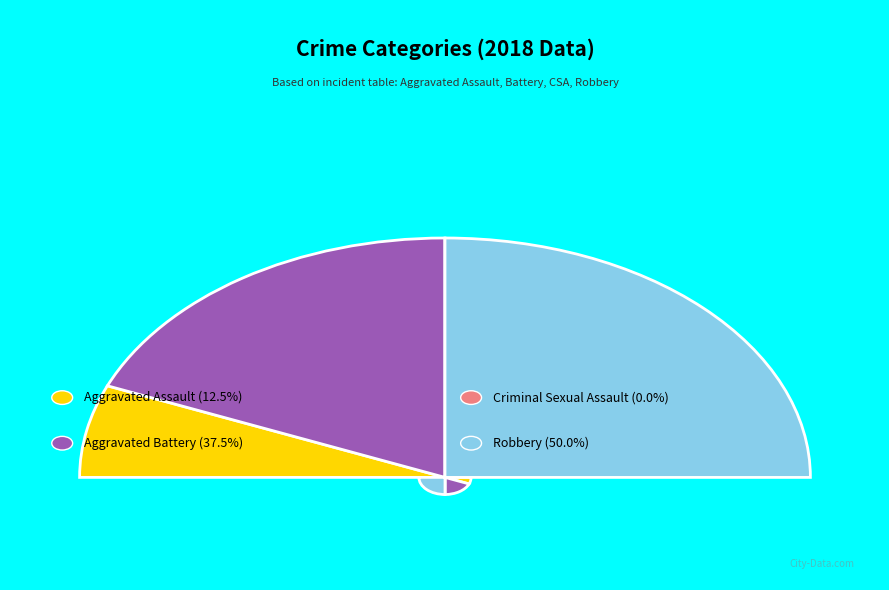

Does any single category account for the majority?

No